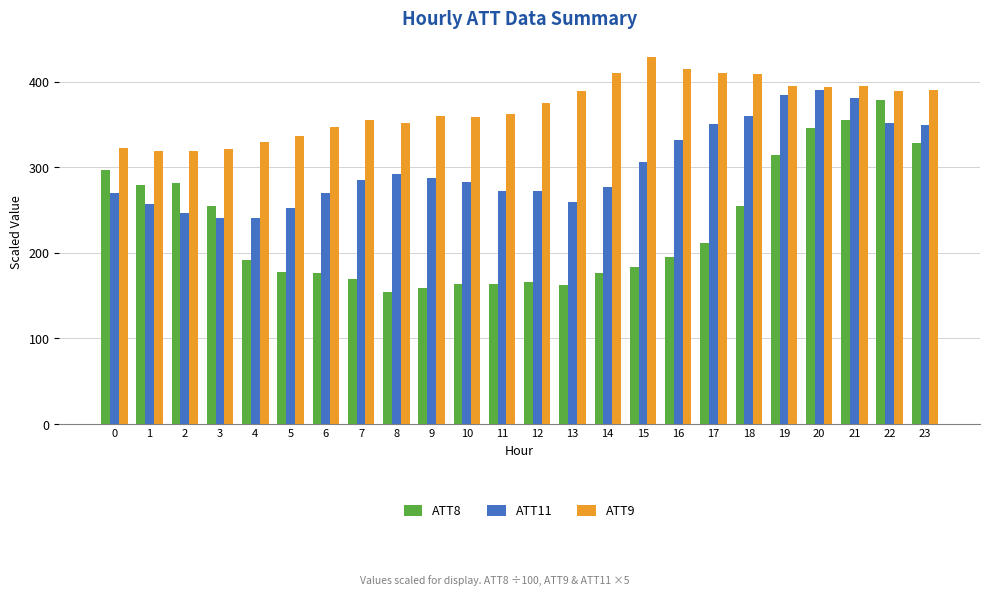

What are all the series names shown in the legend?

ATT8, ATT11, ATT9